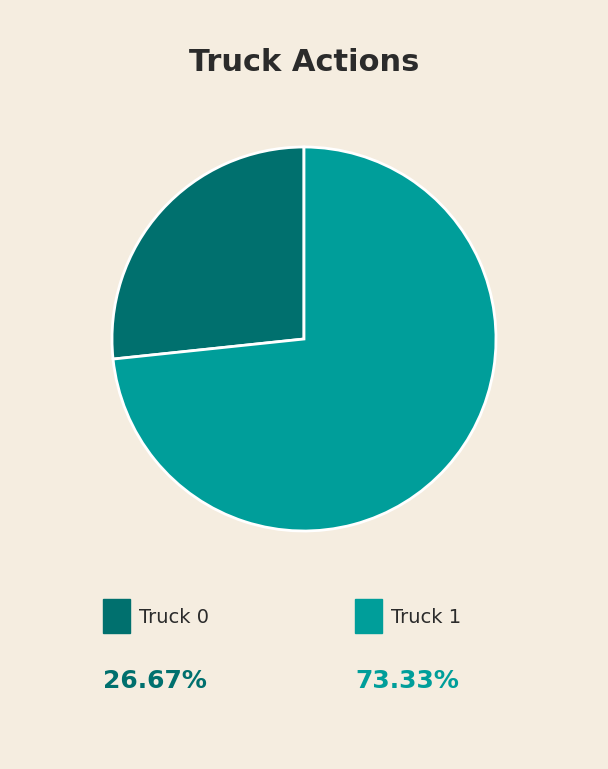

Is there a majority slice in this chart?

Yes